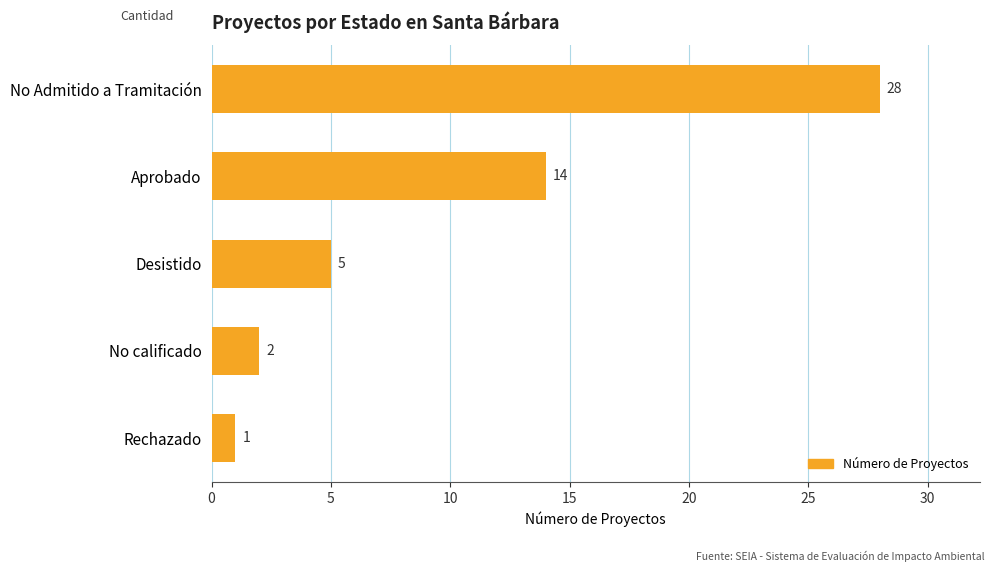

Rank the categories by value from highest to lowest.

No Admitido a Tramitación, Aprobado, Desistido, No calificado, Rechazado